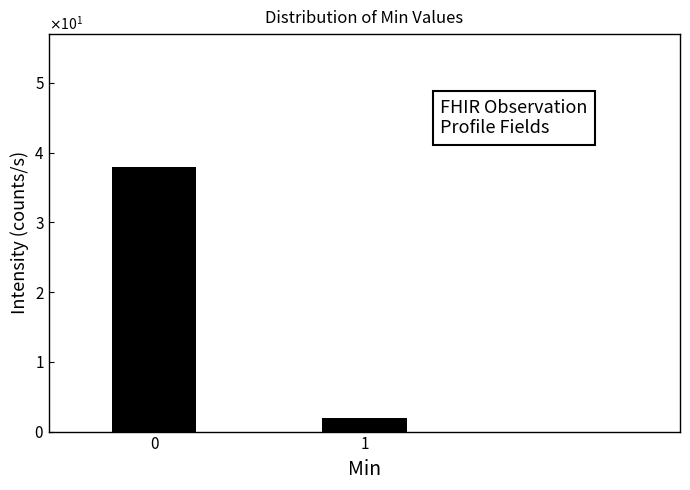

Does the chart contain any negative values?

No